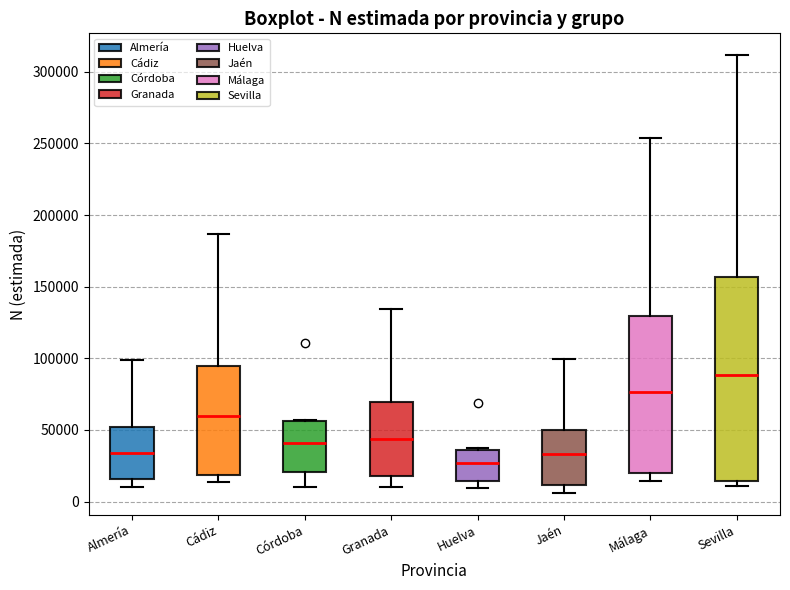

Reading left to right, transcribe this box plot: for each box, give where its median line is, the range the box spans, and where its two whiskers end, as read against the y-axis. The values are not printed on the chart, so give them approximately, as read against the axis.

Almería: median 35000, box 15000 to 50000, whiskers 10000 to 100000
Cádiz: median 60000, box 20000 to 95000, whiskers 15000 to 185000
Córdoba: median 40000, box 20000 to 55000, whiskers 10000 to 55000
Granada: median 45000, box 20000 to 70000, whiskers 10000 to 135000
Huelva: median 25000, box 15000 to 35000, whiskers 10000 to 35000
Jaén: median 35000, box 10000 to 50000, whiskers 5000 to 100000
Málaga: median 75000, box 20000 to 130000, whiskers 15000 to 255000
Sevilla: median 90000, box 15000 to 155000, whiskers 10000 to 310000